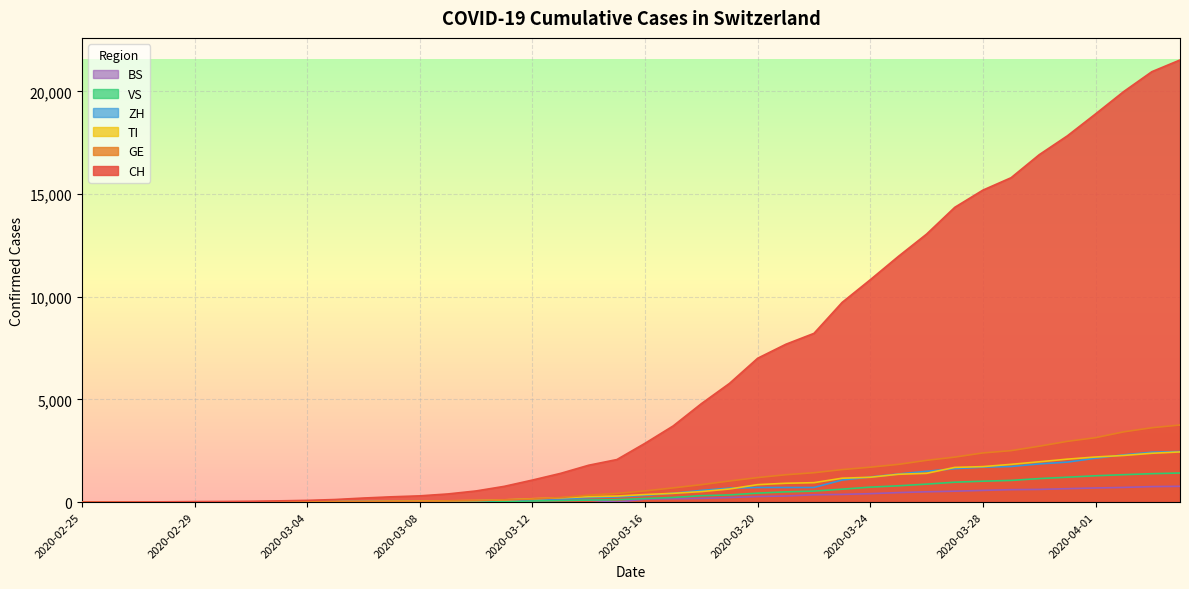

Reading left to right, extract all data points from this chart.

CH: 0	2	6	13	23	29	40	59	83	125	197	257	303	396	542	766	1072	1398	1795	2071	2863	3709	4792	5780	7004	7685	8216	9724	10828	11967	13051	14353	15192	15795	16917	17836	18902	19991	20959	21529
GE: 0	1	1	4	8	9	10	13	14	17	25	38	40	56	76	109	150	222	340	423	544	692	848	1027	1194	1331	1430	1582	1699	1837	2033	2190	2393	2505	2721	2958	3137	3420	3621	3753
TI: 0	1	1	1	2	2	4	8	13	25	28	41	49	61	75	108	163	206	265	293	368	426	511	638	849	916	945	1162	1209	1354	1401	1688	1727	1837	1962	2091	2195	2271	2377	2442
VS: 0	0	0	1	1	2	3	3	4	5	6	7	12	17	22	30	53	76	98	115	172	225	312	349	436	498	535	628	728	793	874	968	1017	1055	1144	1211	1282	1334	1383	1416
ZH: 0	0	2	2	6	7	10	13	15	23	29	34	40	49	62	101	140	163	218	250	326	429	568	679	711	711	711	1073	1221	1368	1500	1627	1701	1733	1859	1947	2136	2300	2428	2461
BS: 0	0	1	1	1	1	1	3	3	8	15	21	24	28	33	49	73	92	100	0	143	164	181	220	270	297	356	374	410	462	501	530	569	605	617	653	687	714	754	767